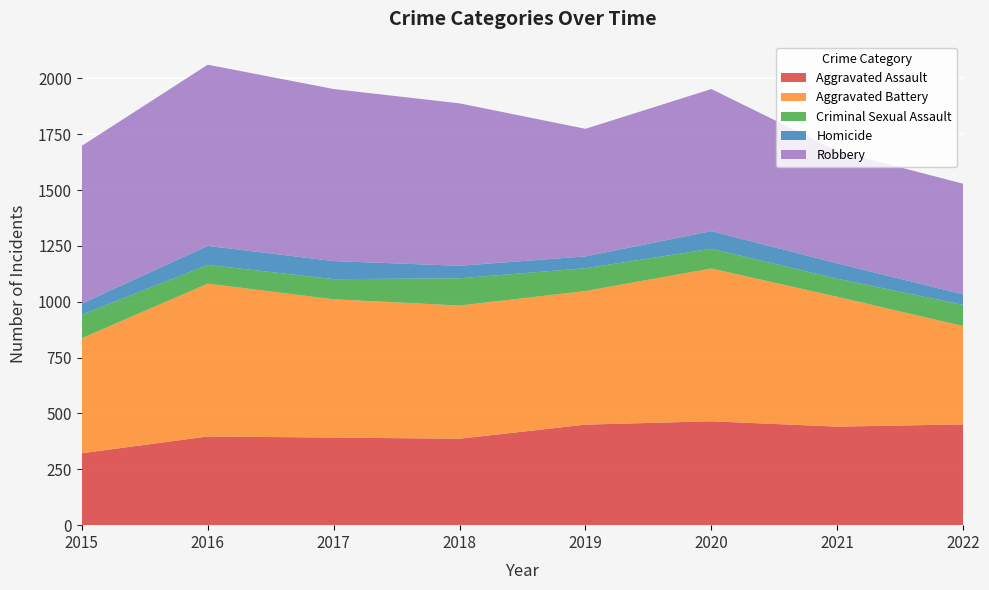

Reading left to right, transcribe all the data shown in this chart.

Aggravated Assault: 322	397	392	387	450	465	441	451
Aggravated Battery: 515	684	619	596	598	684	581	440
Criminal Sexual Assault: 105	84	90	122	102	88	81	95
Homicide: 50	85	81	56	53	79	69	47
Robbery: 706	811	770	727	571	636	503	495